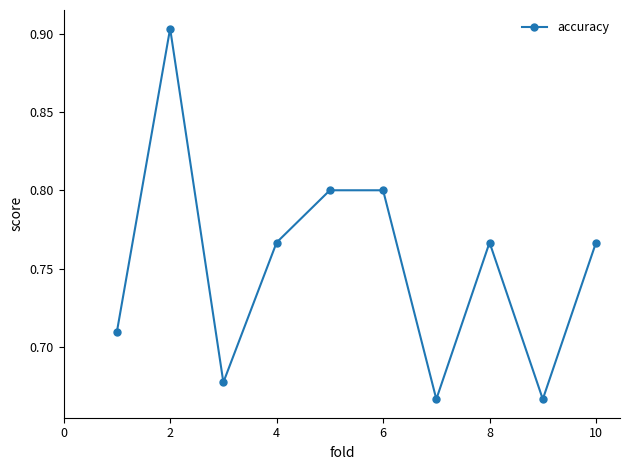

How many points are lower than both their immediate neighbors (excluding endpoints)?

3